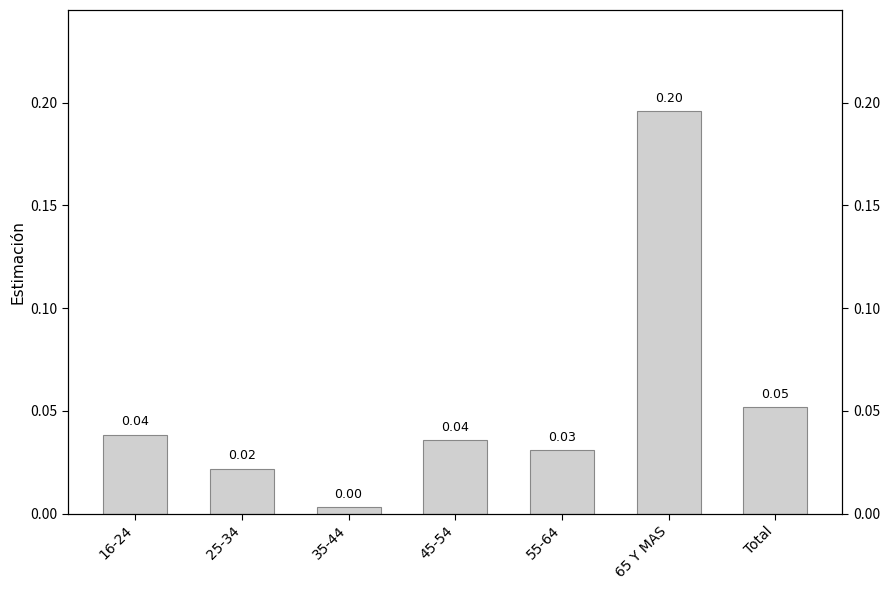

What is the label of the 7th bar from the left?

Total